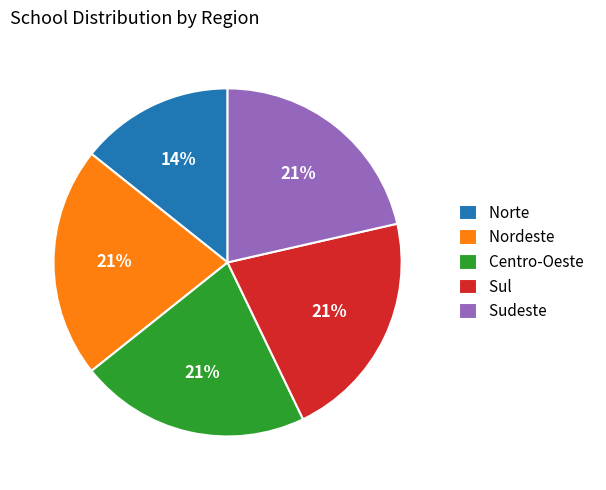

Between Nordeste and Norte, which is larger?

Nordeste